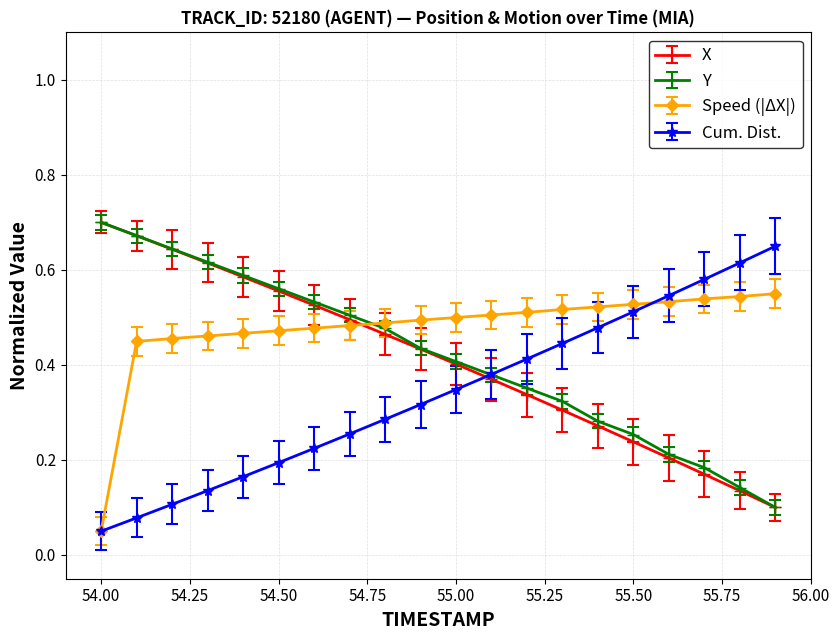

Which series has the largest total across all categories?

Speed (|ΔX|)